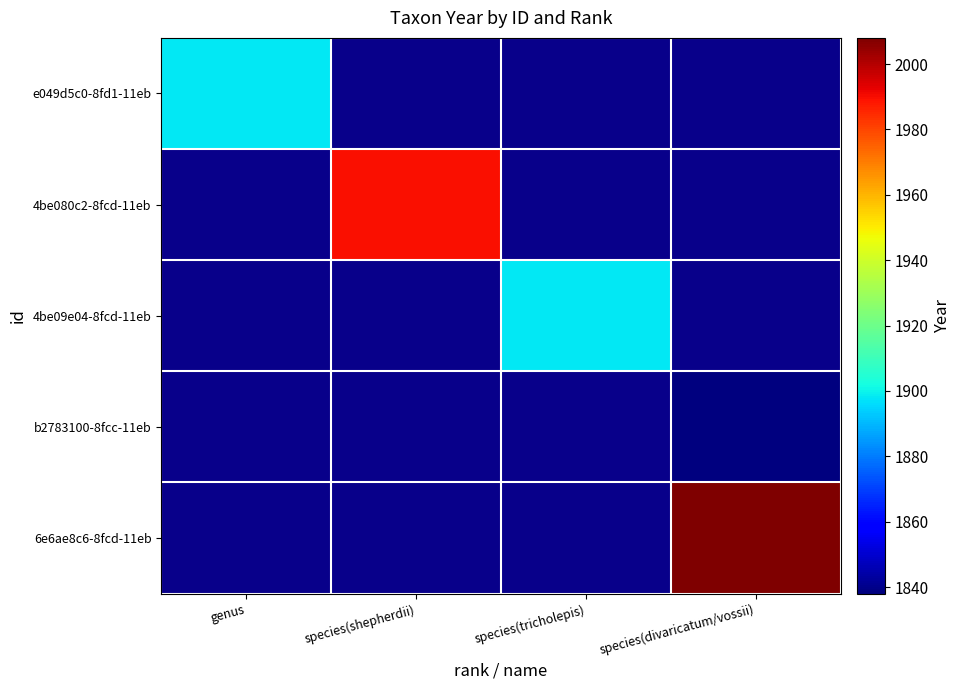

What is the smallest value displayed?

1838.0